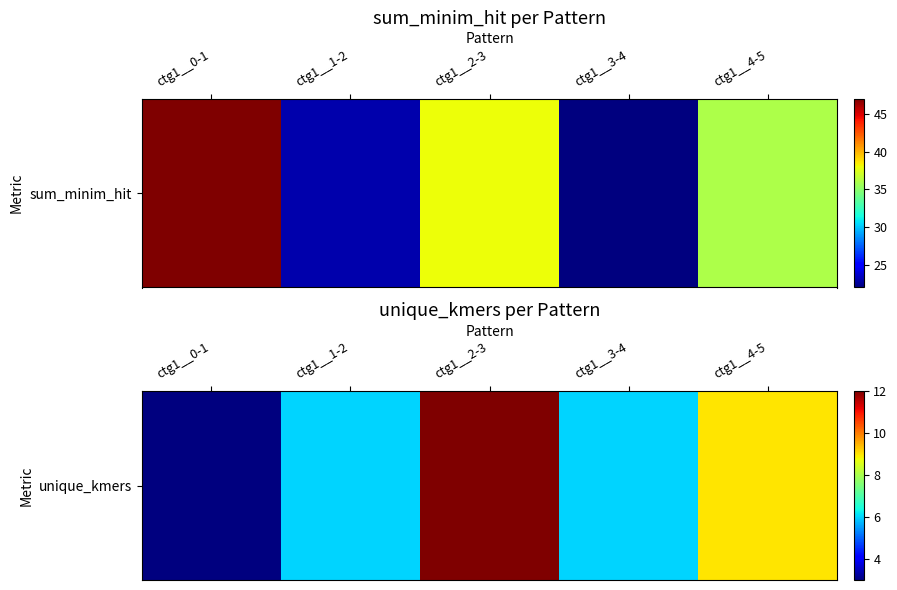

The chart shows a value of 13 at ctg1__4-5. True or false?

False